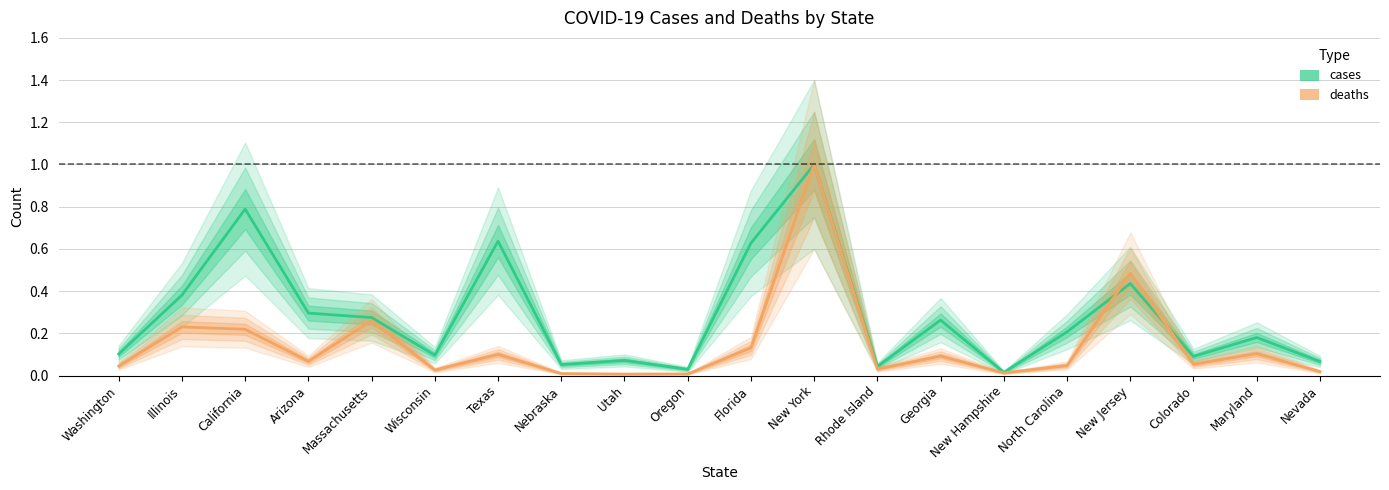

Reading right to left, what are all the values shown in this chart?

cases: Nevada=0.1	Maryland=0.2	Colorado=0.1	New Jersey=0.4	North Carolina=0.2	New Hampshire=0.0	Georgia=0.3	Rhode Island=0.0	New York=1.0	Florida=0.6	Oregon=0.0	Utah=0.1	Nebraska=0.1	Texas=0.6	Wisconsin=0.1	Massachusetts=0.3	Arizona=0.3	California=0.8	Illinois=0.4	Washington=0.1
deaths: Nevada=0.0	Maryland=0.1	Colorado=0.1	New Jersey=0.5	North Carolina=0.0	New Hampshire=0.0	Georgia=0.1	Rhode Island=0.0	New York=1.0	Florida=0.1	Oregon=0.0	Utah=0.0	Nebraska=0.0	Texas=0.1	Wisconsin=0.0	Massachusetts=0.3	Arizona=0.1	California=0.2	Illinois=0.2	Washington=0.0